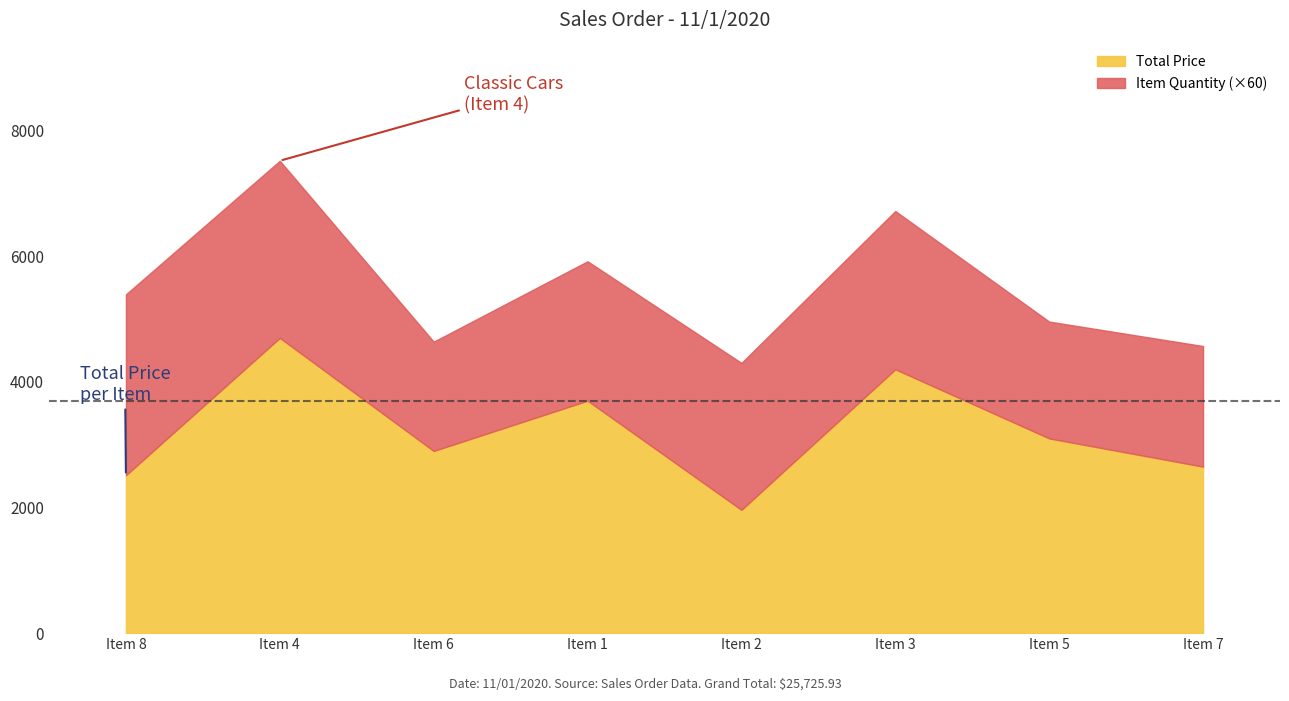

Where is the first local minimum for Total Price?

Item 6
Vintage Cars